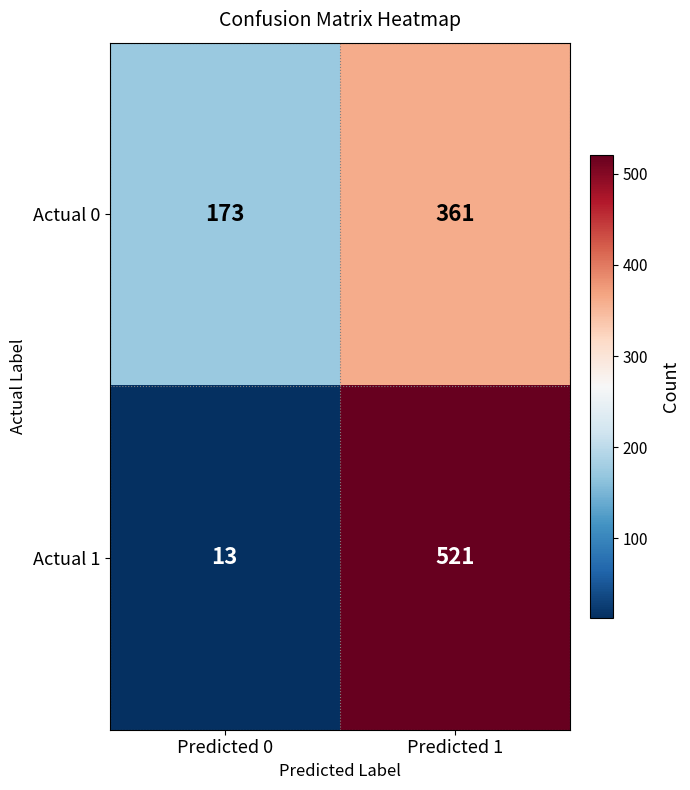

At which category is the sum across all series the highest?

Predicted 1